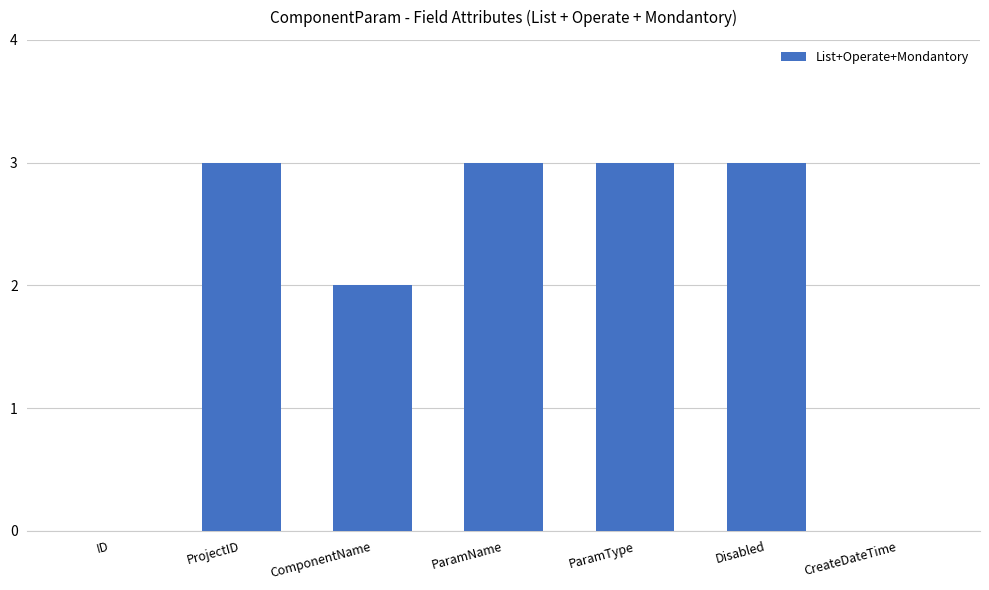

What is the maximum value shown in the chart?

3